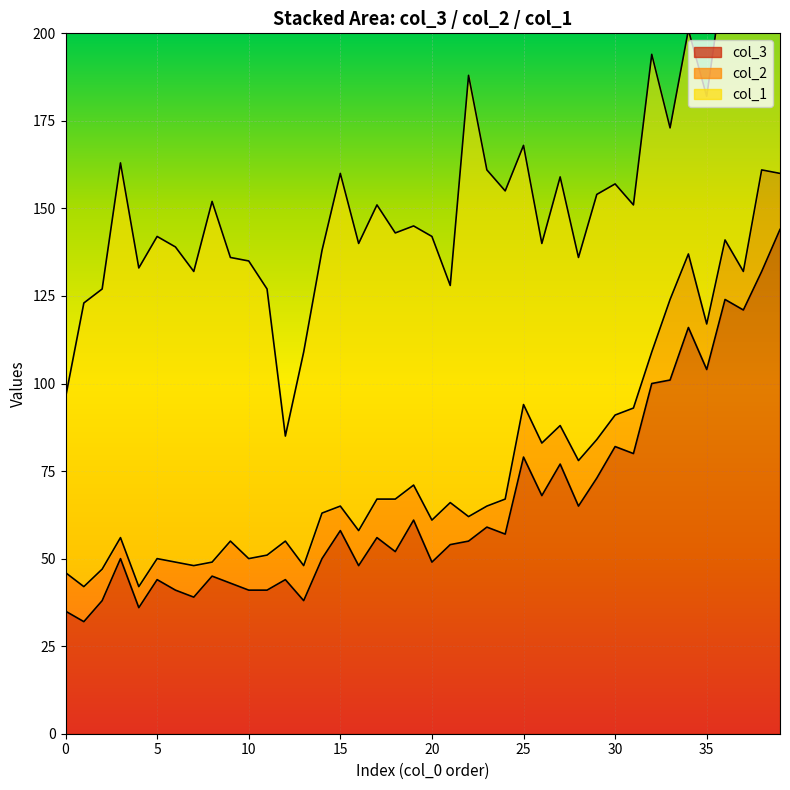

At 34, list the series in order from largest to smallest.

col_3, col_1, col_2